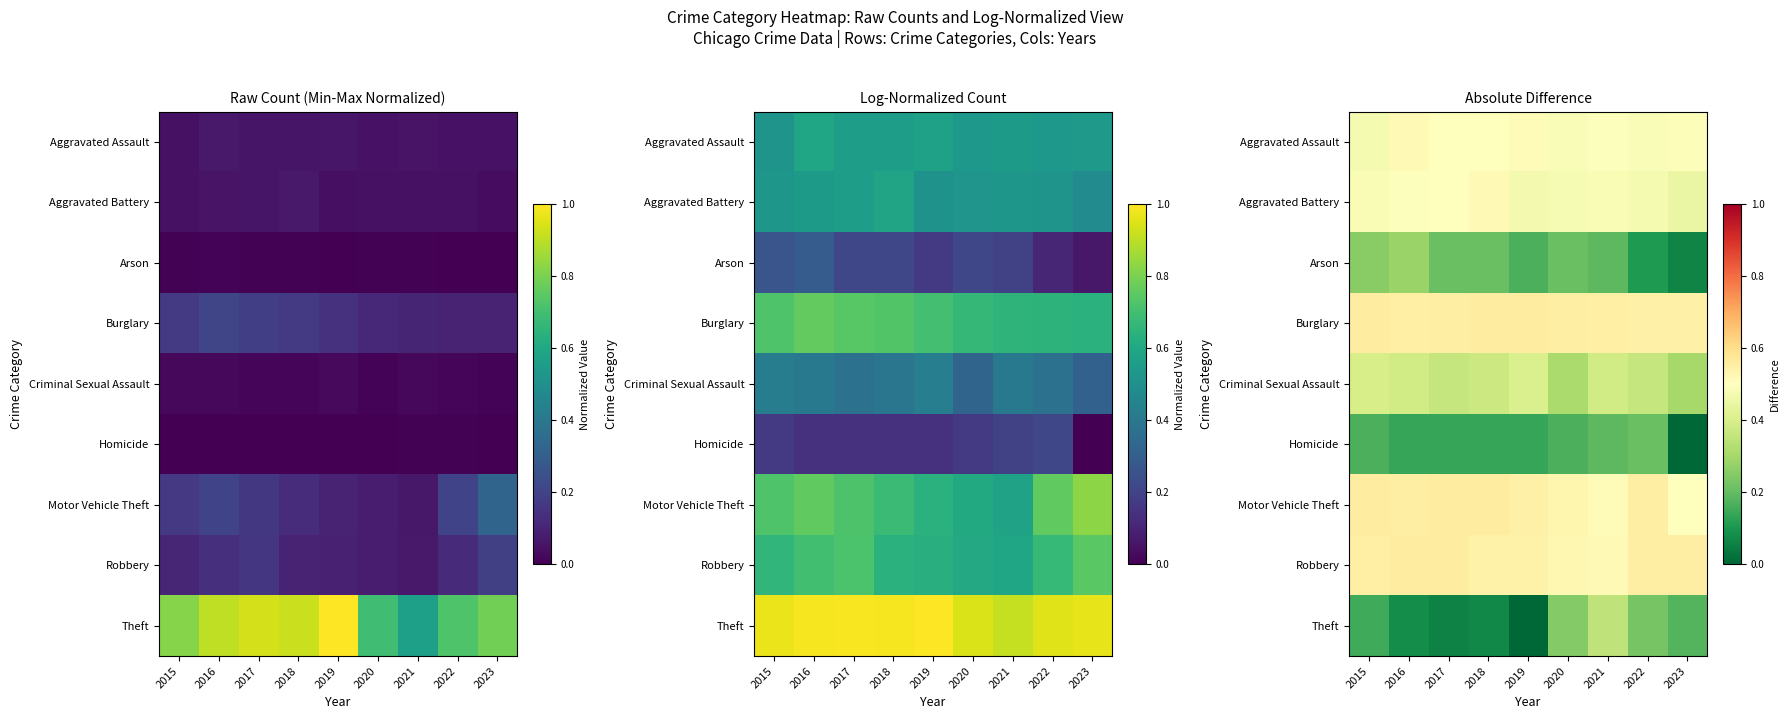

What is the sum of the Motor Vehicle Theft values at 2023 and 2021?

1.0